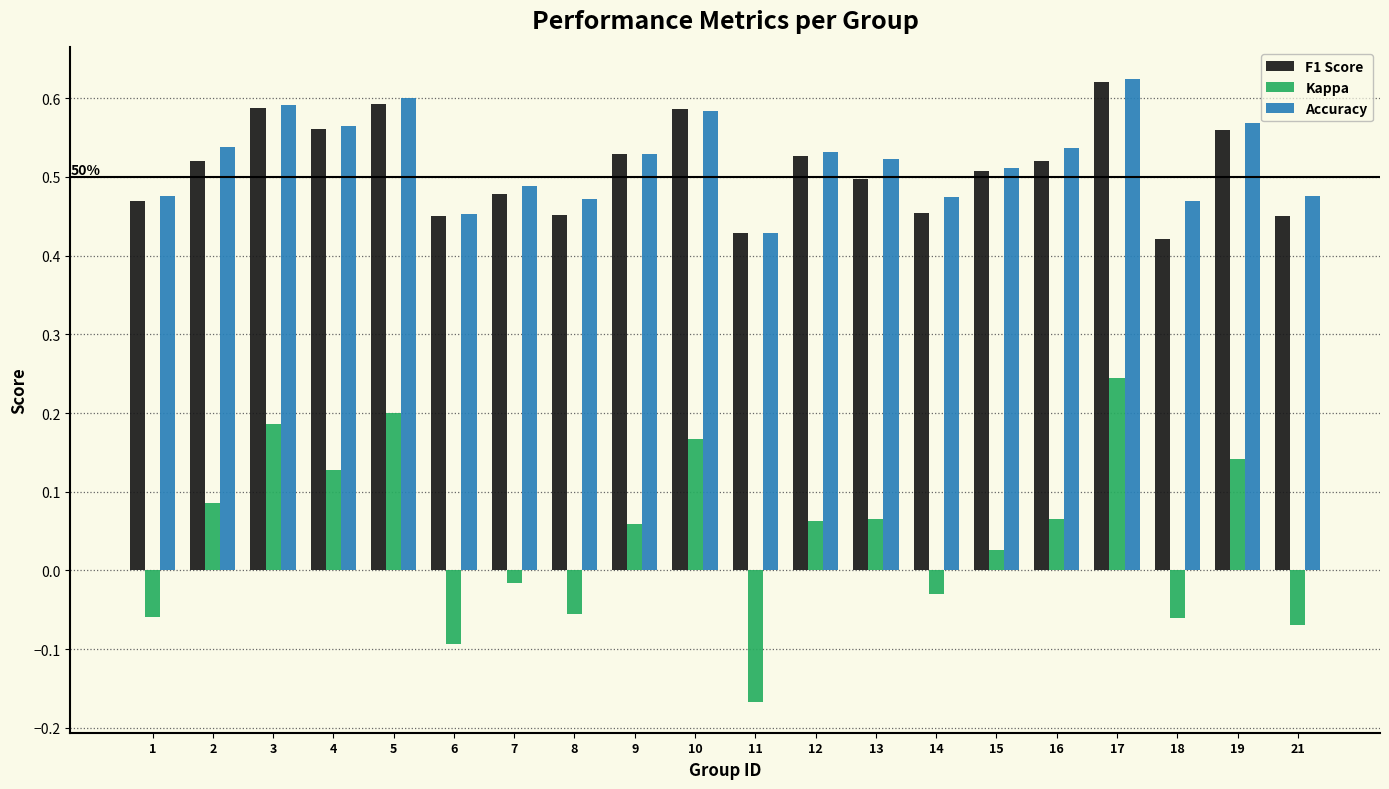

At which category is the sum across all series the highest?

17